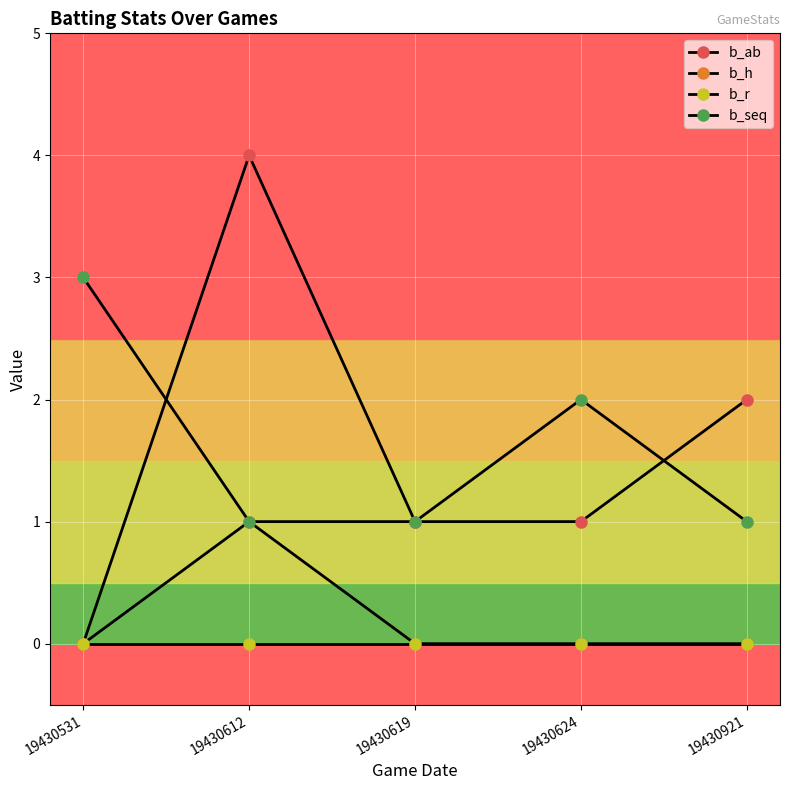

How many categories are shown in the chart?

5